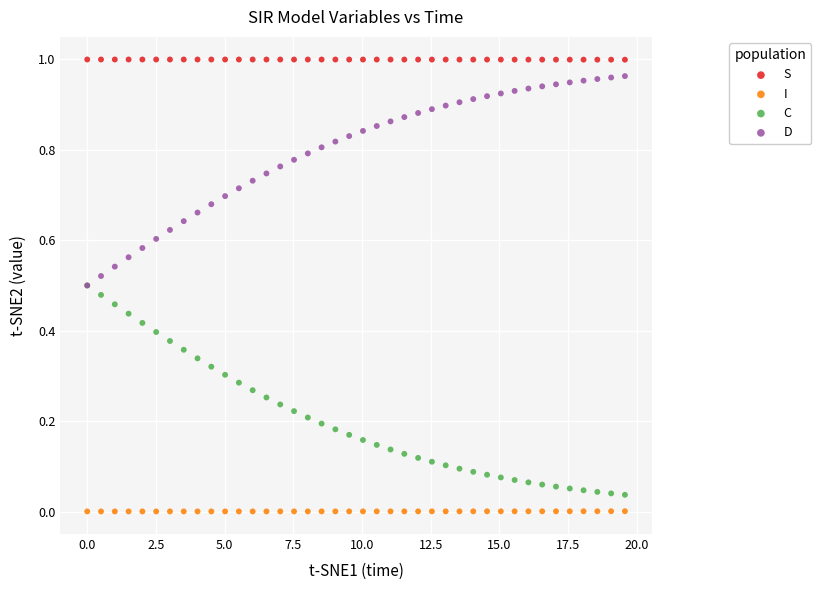

Which series reaches the minimum Y coordinate?

I